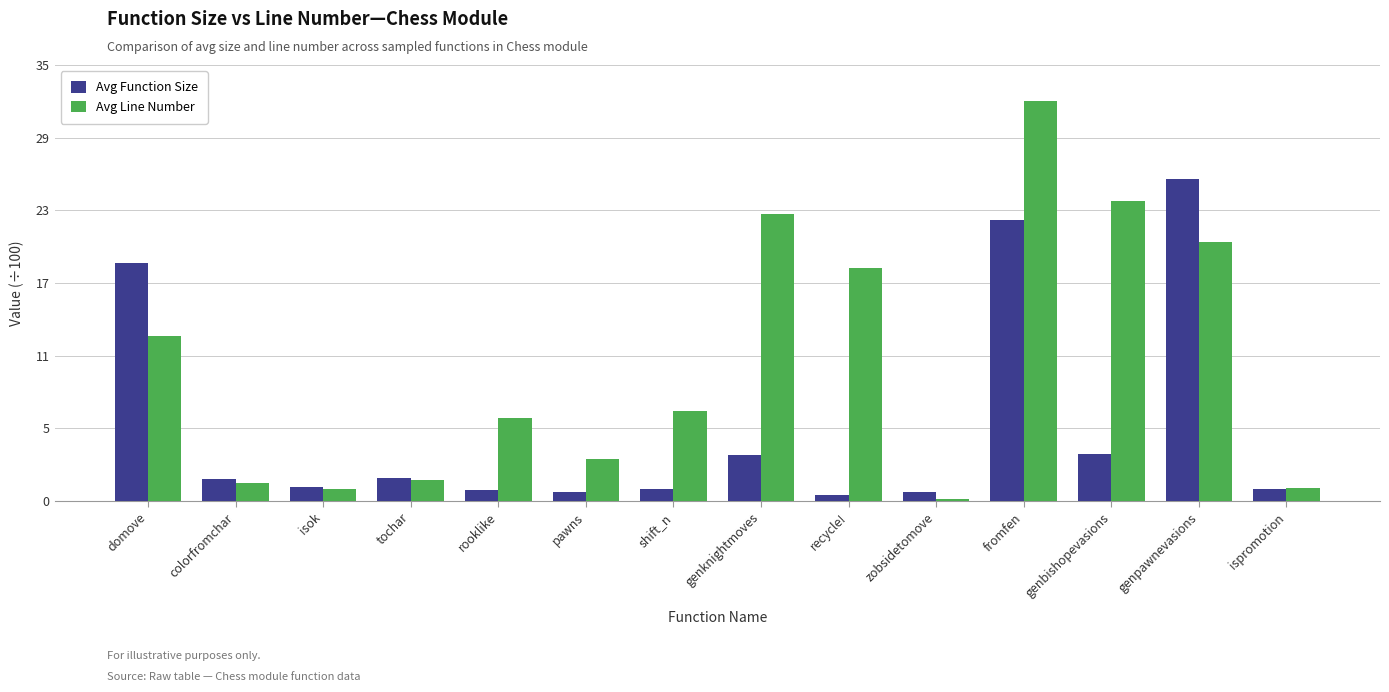

The value of Avg Line Number at recycle! is 6.7. True or false?

False